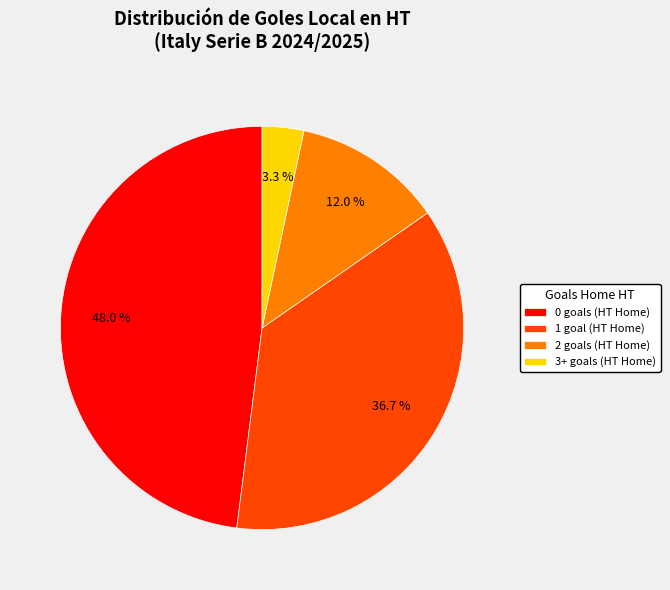

Is there any slice that represents more than half of the pie?

No